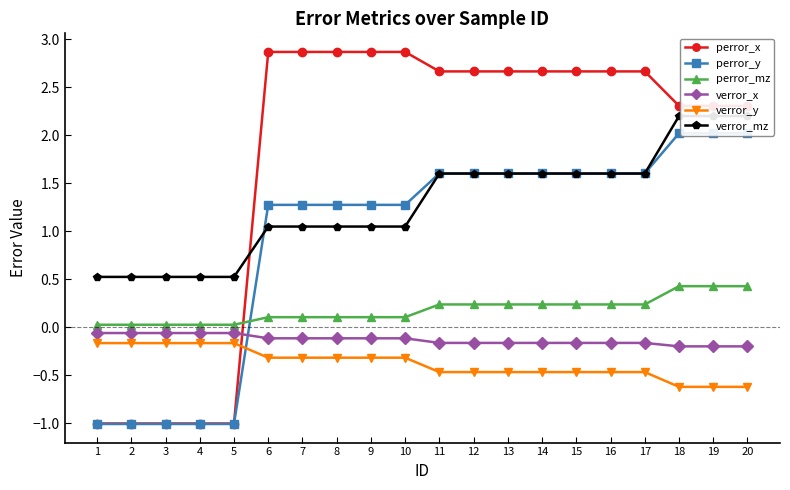

What value does the perror_x series have at 19?

2.3